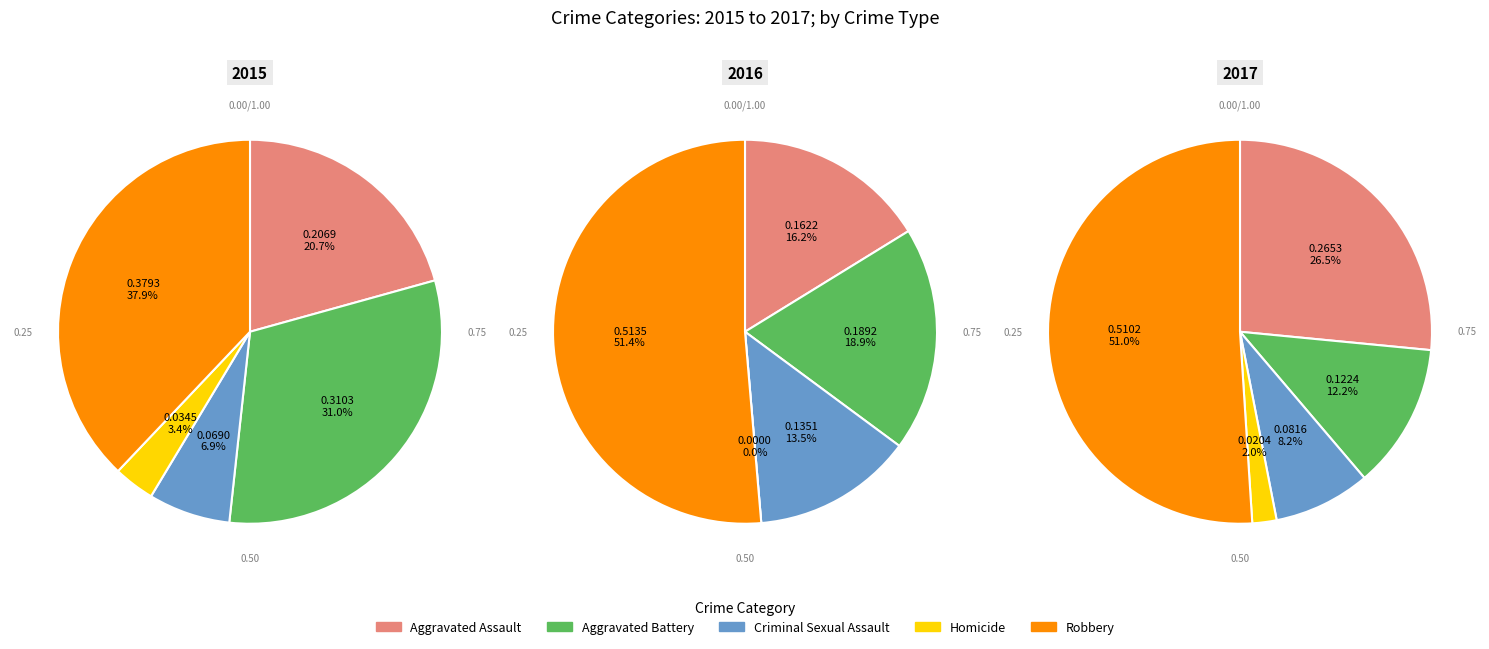

What percentage is the Criminal Sexual Assault slice, to the nearest percent?

7%